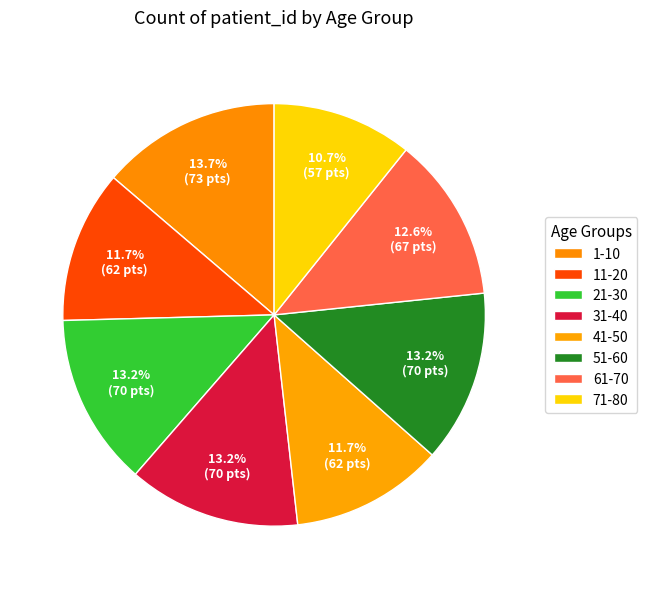

What percentage is the 21-30 slice, to the nearest percent?

13%